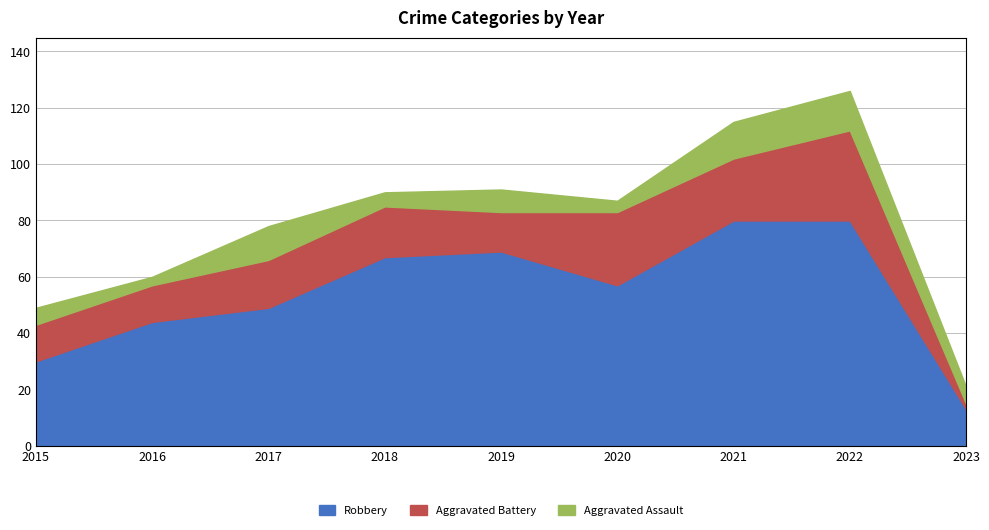

At which label is Aggravated Battery closest to 17?

2017